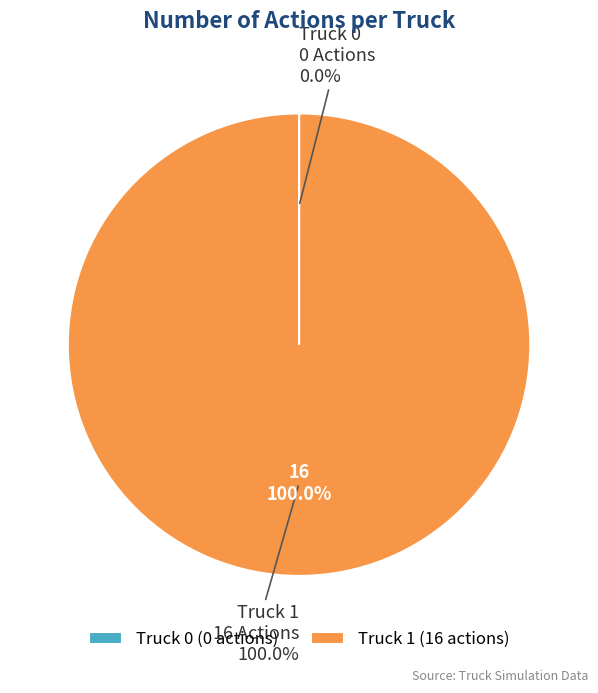

How many slices are in this pie chart?

2